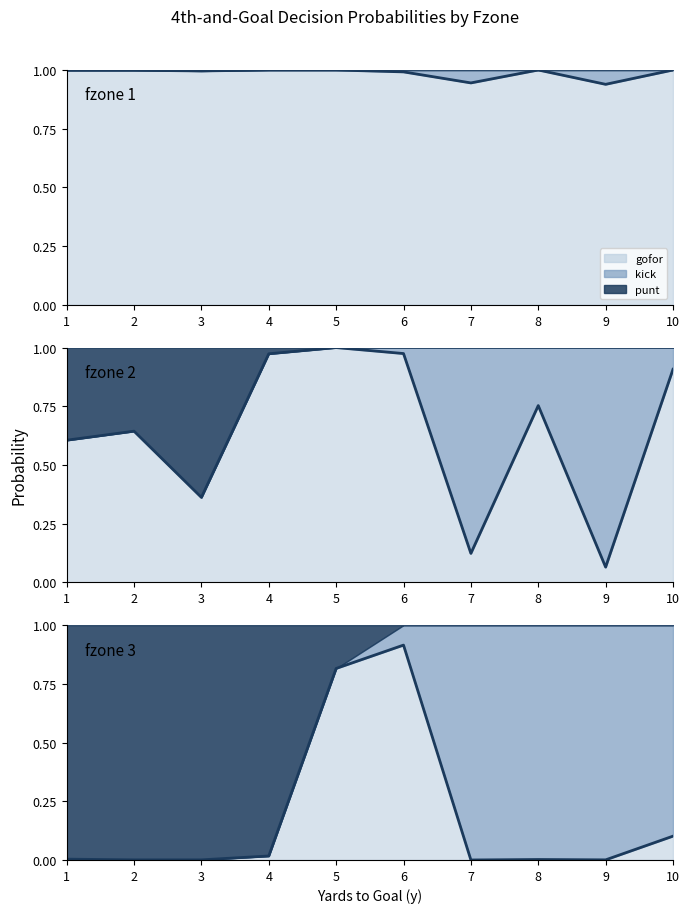

True or false: gofor has more than 1 points higher than both neighbors.

True